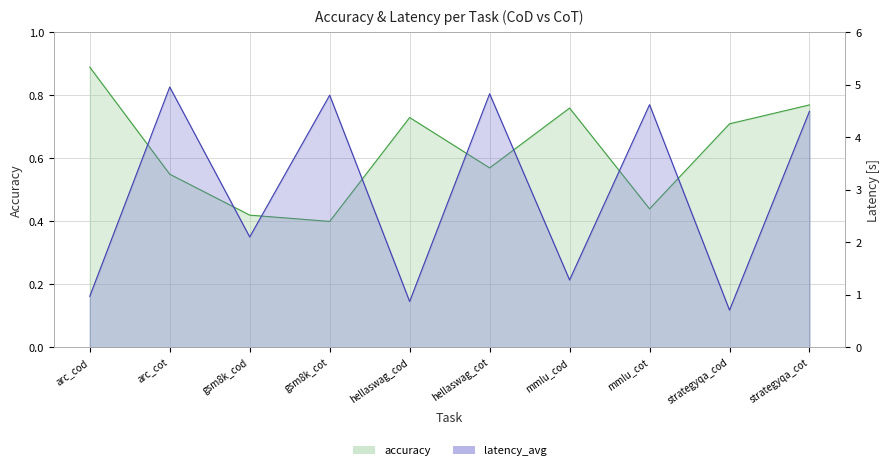

Rank the series by their average value, from highest to lowest.

latency_avg, accuracy